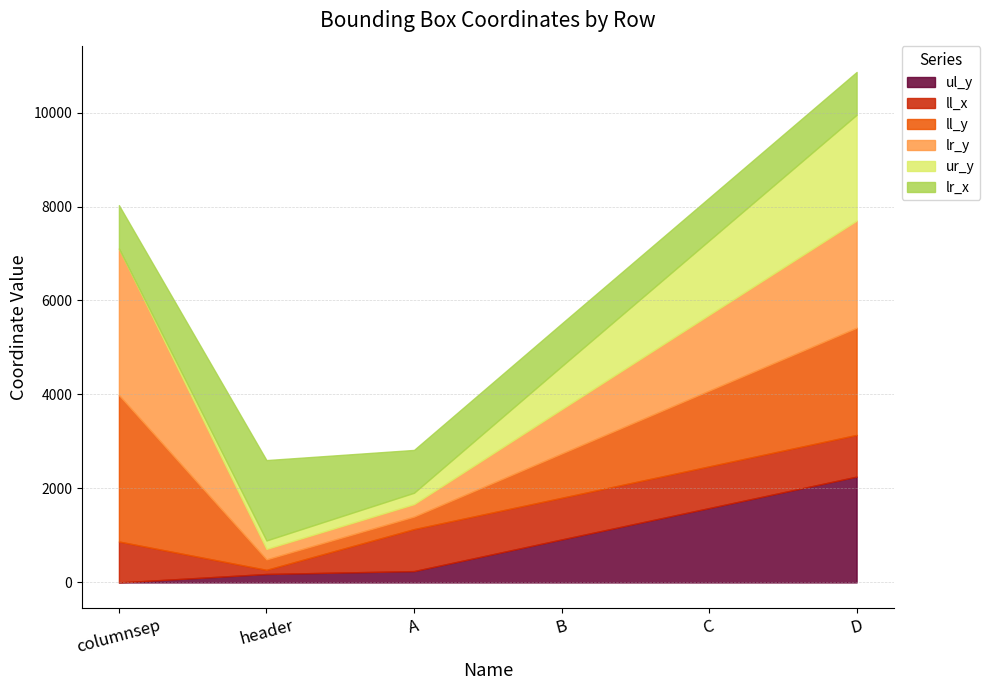

In ll_x, how many points are higher than both neighbors (excluding endpoints)?

1